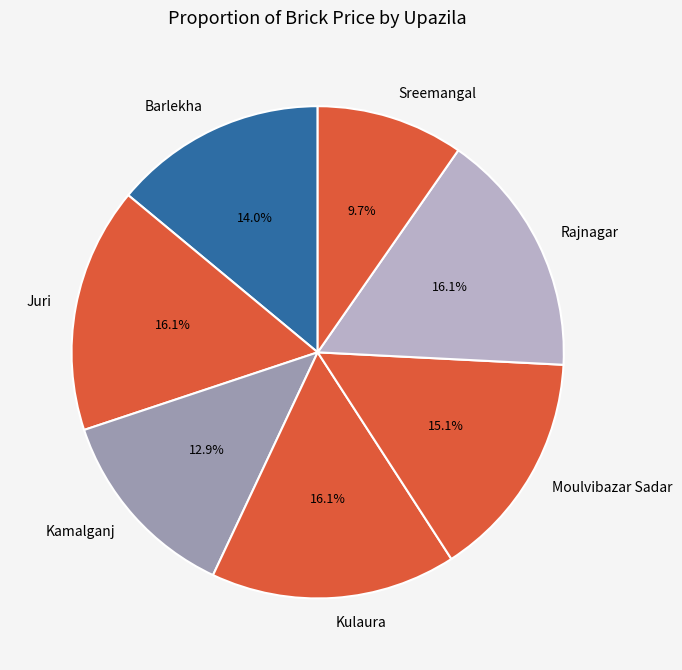

Count the number of slices in the pie.

7